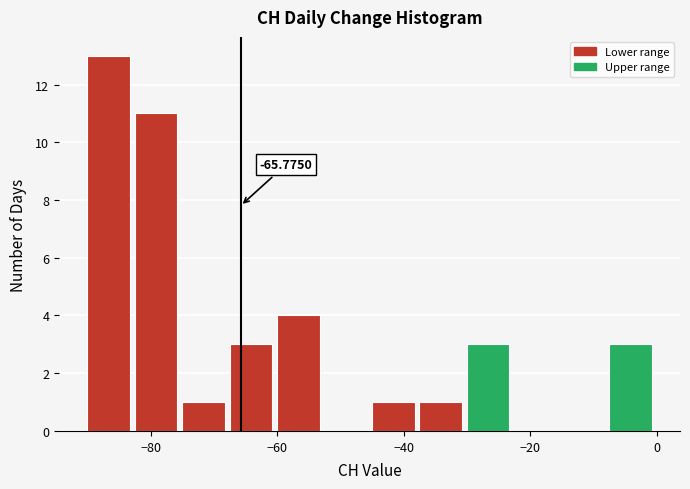

Around what value on the x-axis is the tallest bar? Give the approximate position of its centre, as read against the axis.

-86